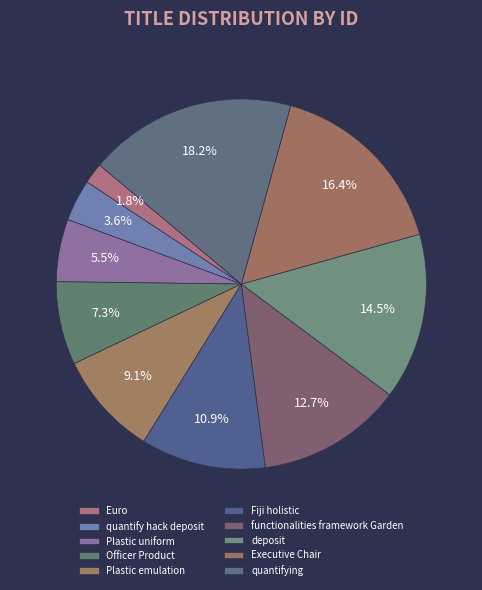

Count the number of slices in the pie.

10